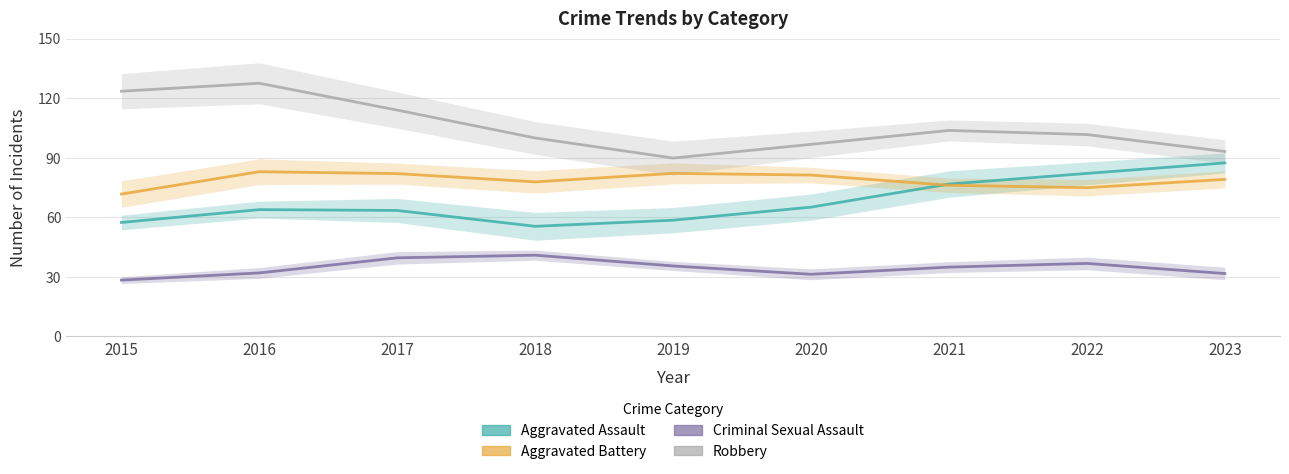

Rank the categories by Robbery value from lowest to highest.

2019, 2023, 2020, 2018, 2022, 2021, 2017, 2015, 2016